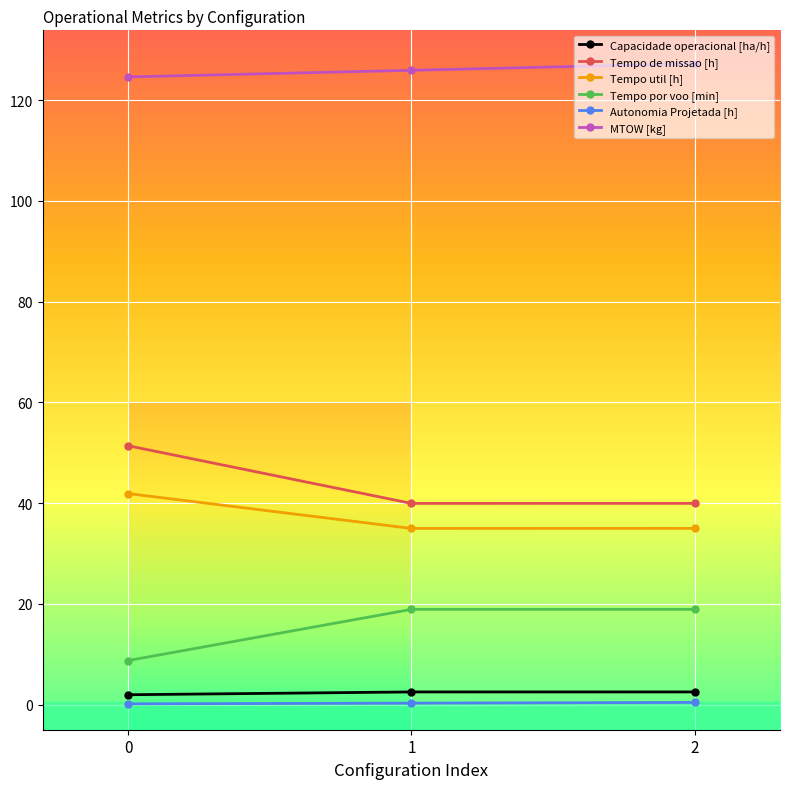

What is the difference between the maximum and minimum values in the Tempo por voo [min] series?

10.2